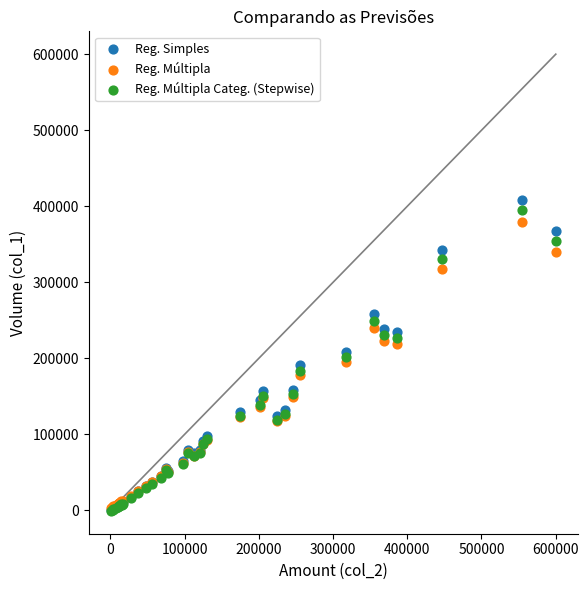

Which series has the widest spread of Y values?

Reg. Simples